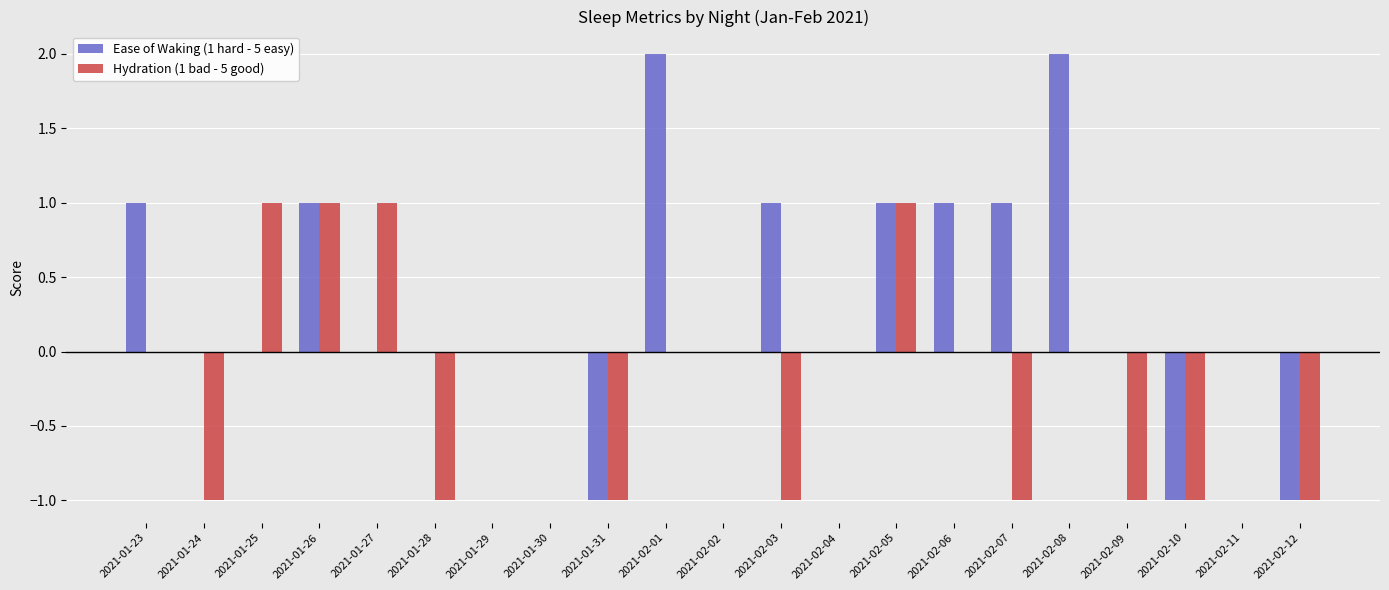

The value of Ease of Waking (1 hard - 5 easy) at 2021-01-23 is 1. True or false?

True